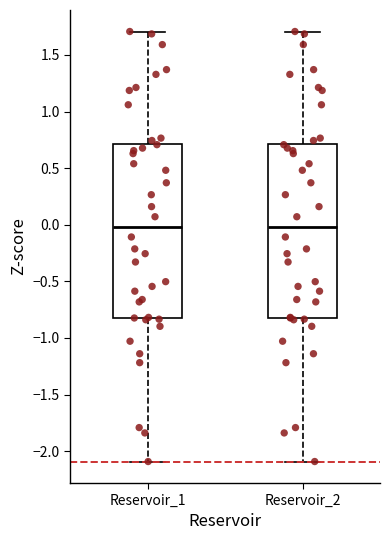

Reading left to right, read every box against the y-axis: the position of its median line, the range the box covers, and the ends of its whiskers. The values are not printed on the chart, so give them approximately, as read against the axis.

Reservoir_1: median 0.0, box -0.8 to 0.7, whiskers -2.1 to 1.7
Reservoir_2: median 0.0, box -0.8 to 0.7, whiskers -2.1 to 1.7